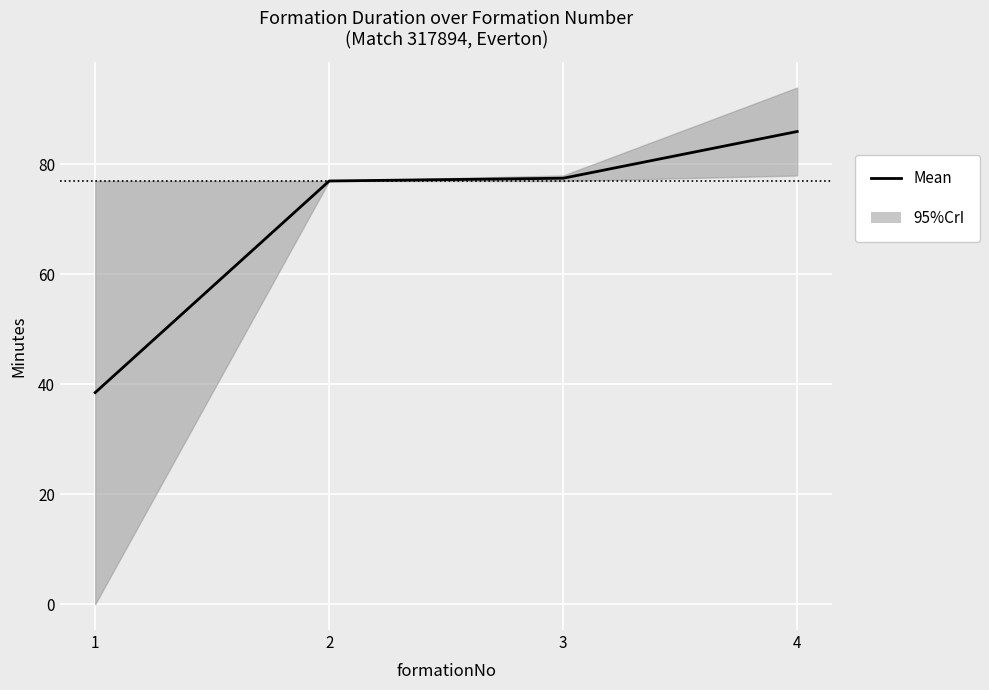

List the labels in order of value, smallest first.

1, 2, 3, 4